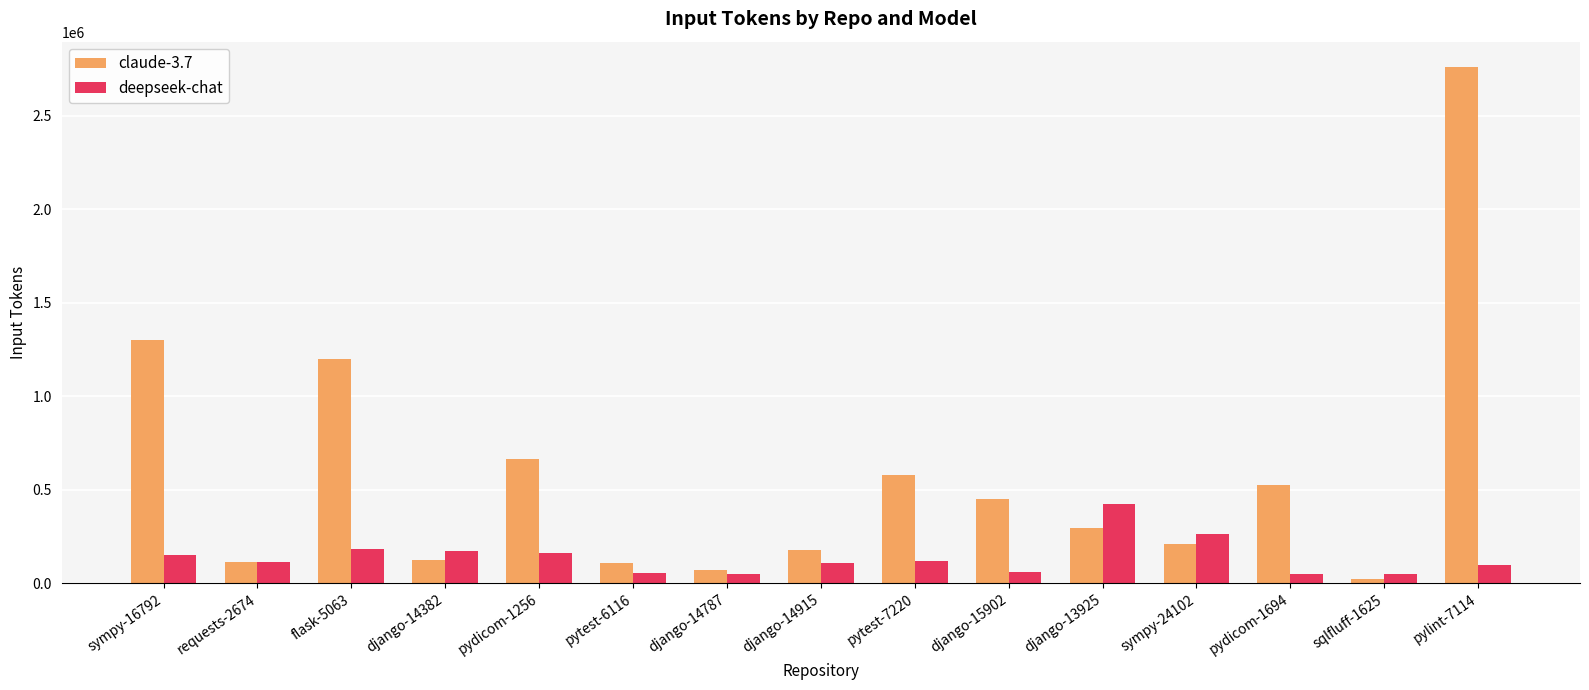

Is it true that claude-3.7 equals 1300000 at sympy-16792?

True